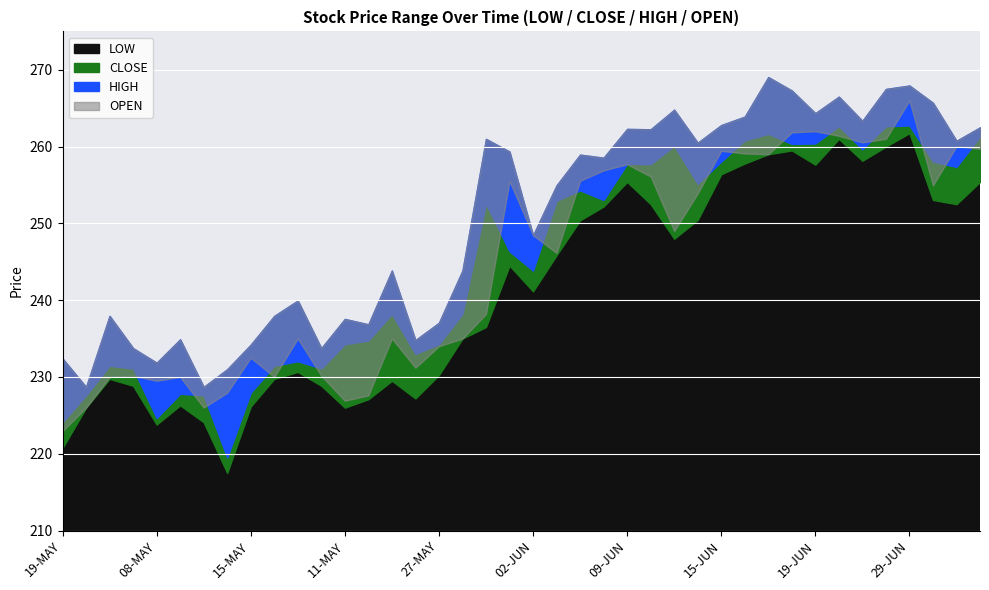

What is the average value of the CLOSE series?

245.2